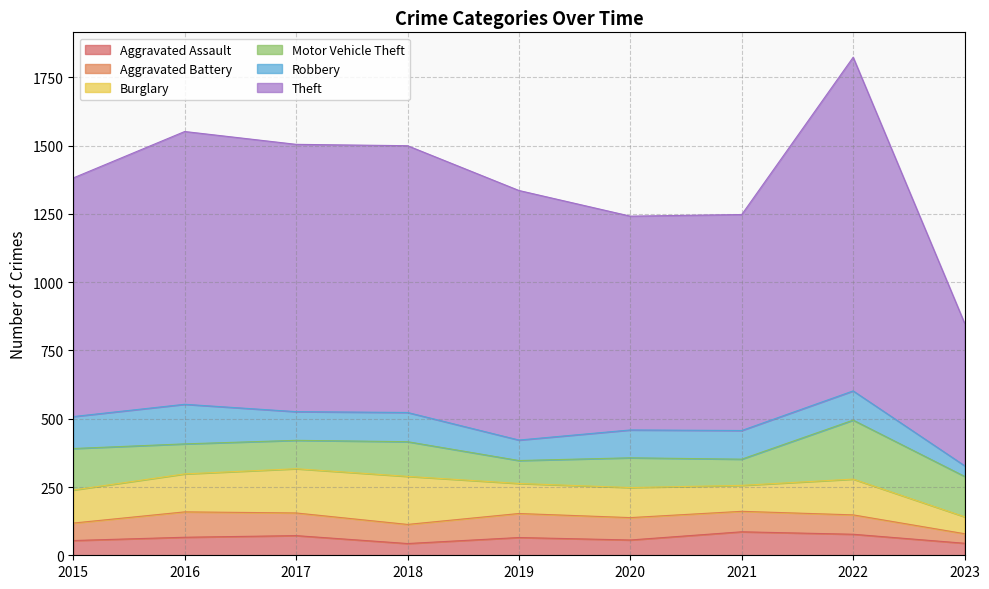

What is the value of the Motor Vehicle Theft point at the 3rd from the left?

104